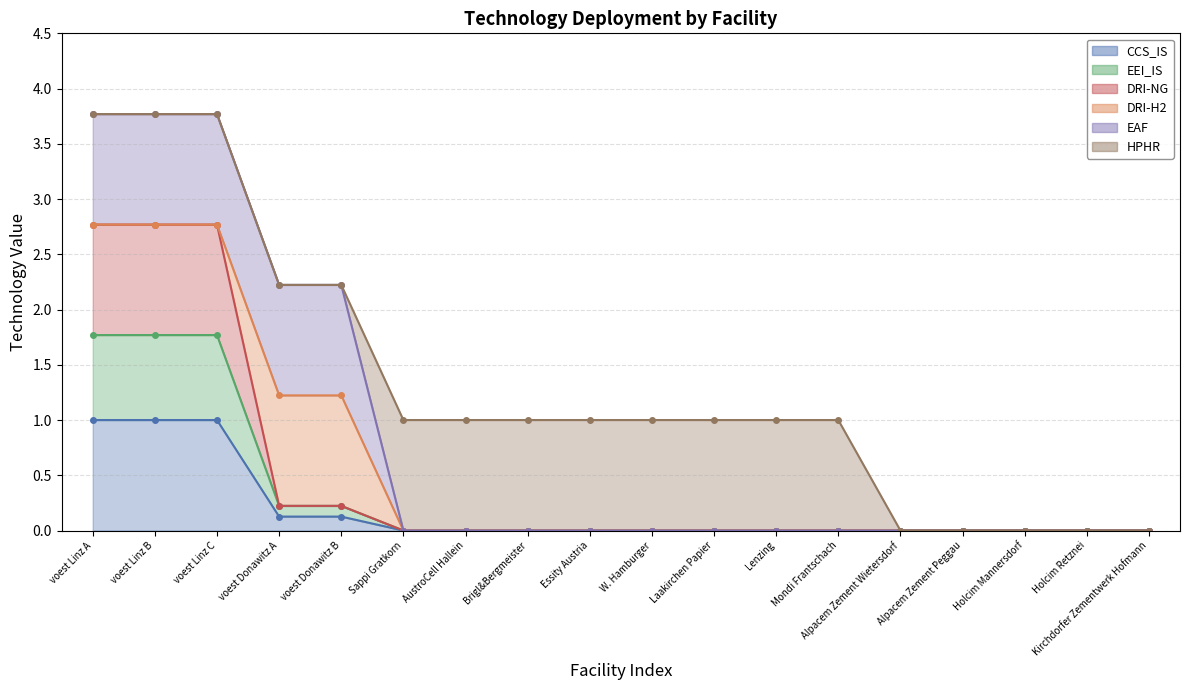

What is the difference between the maximum and minimum values in the EEI_IS series?

1.8